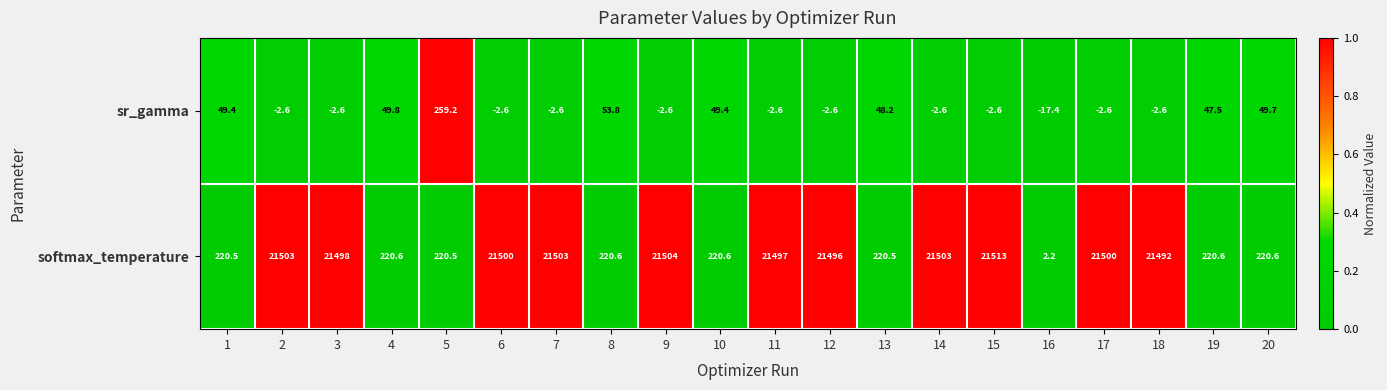

The value of sr_gamma at 4 is 18.0. True or false?

False